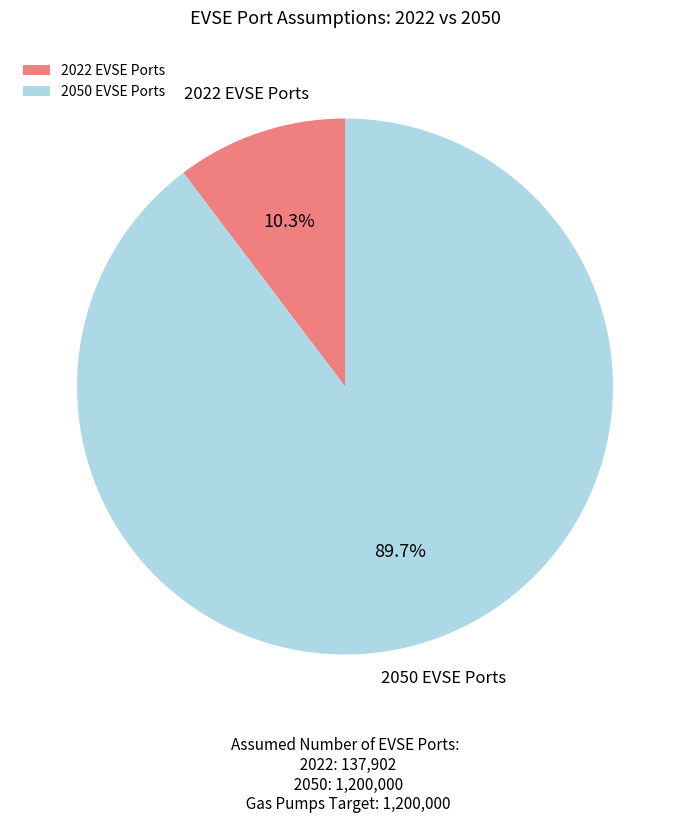

To the nearest percent, what portion does 2050 EVSE Ports represent?

90%